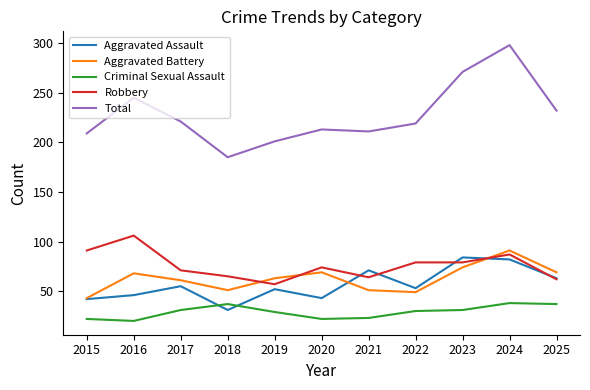

What is the minimum value for Aggravated Assault?

31